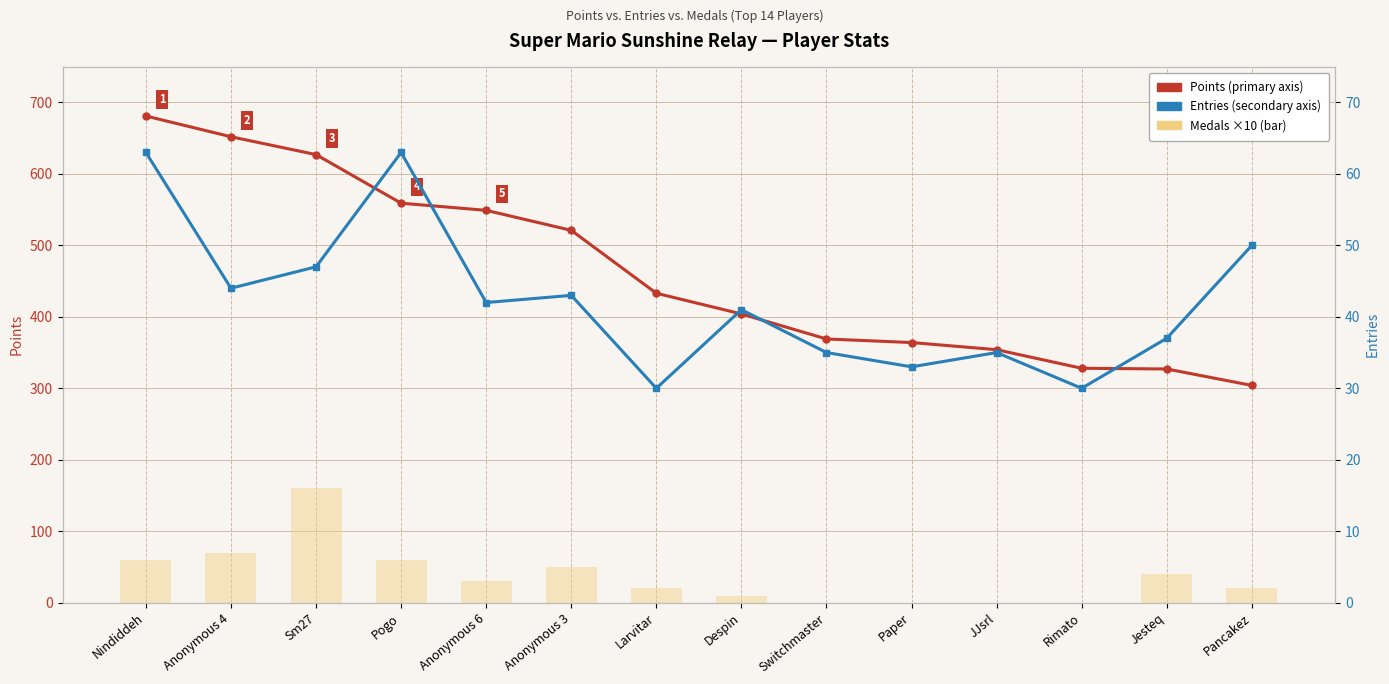

Reading left to right, what are all the values shown in this chart?

Points: 681	652	627	559	549	521	433	404	369	364	354	328	327	304
Medals ×10: 60	70	160	60	30	50	20	10	0	0	0	0	40	20
Entries: 63	44	47	63	42	43	30	41	35	33	35	30	37	50